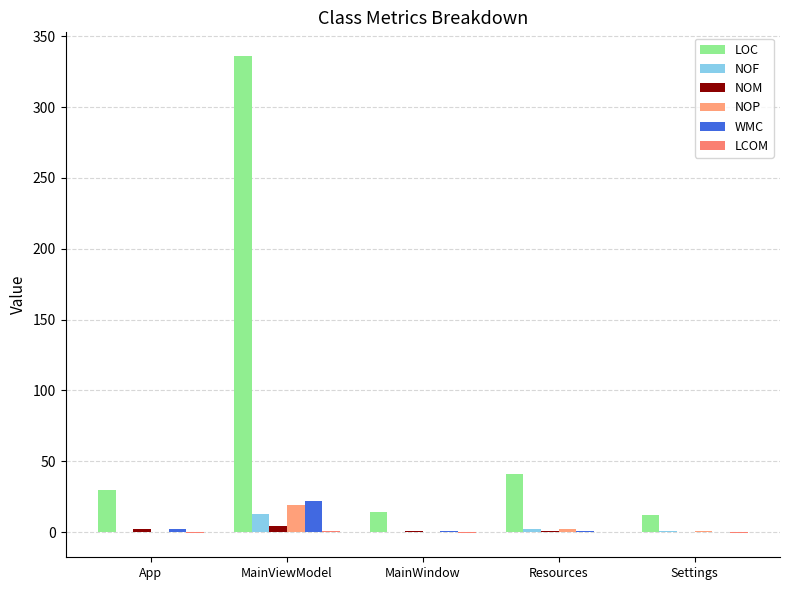

At how many categories does at least one series exceed 180?

1